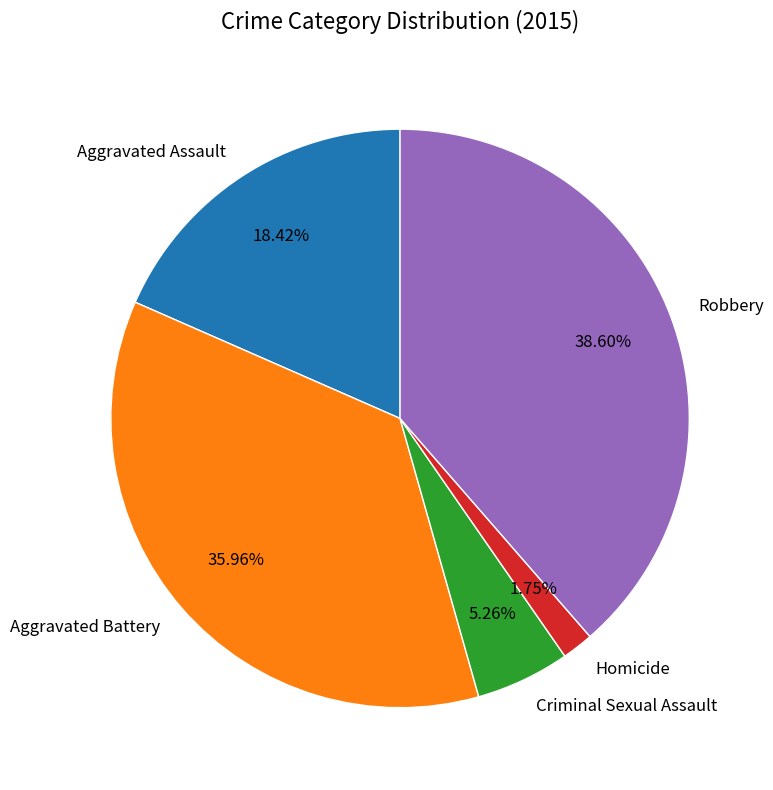

Is there any slice that represents more than half of the pie?

No